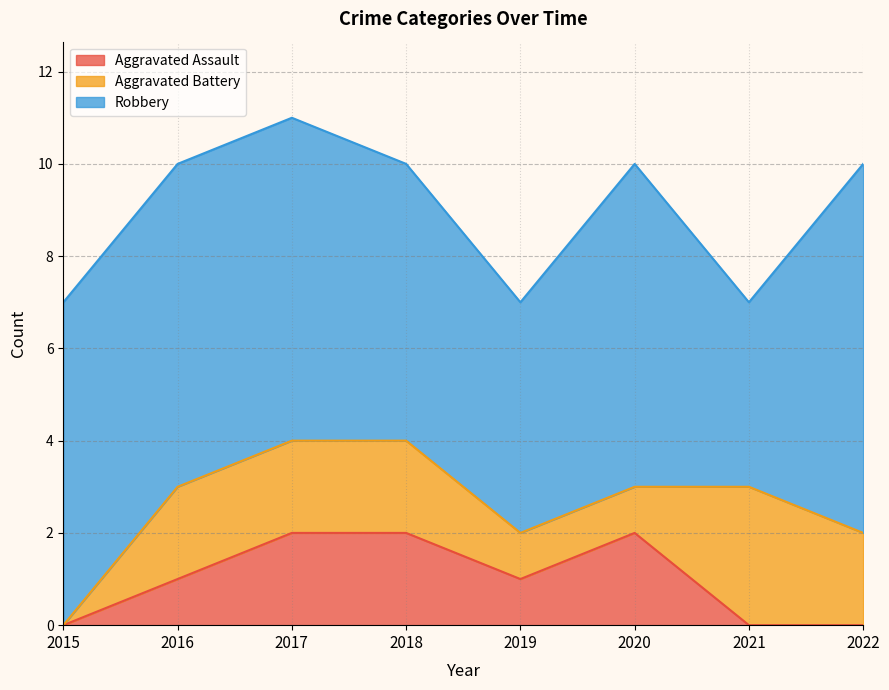

List the series in order of their peak value, highest first.

Robbery, Aggravated Battery, Aggravated Assault